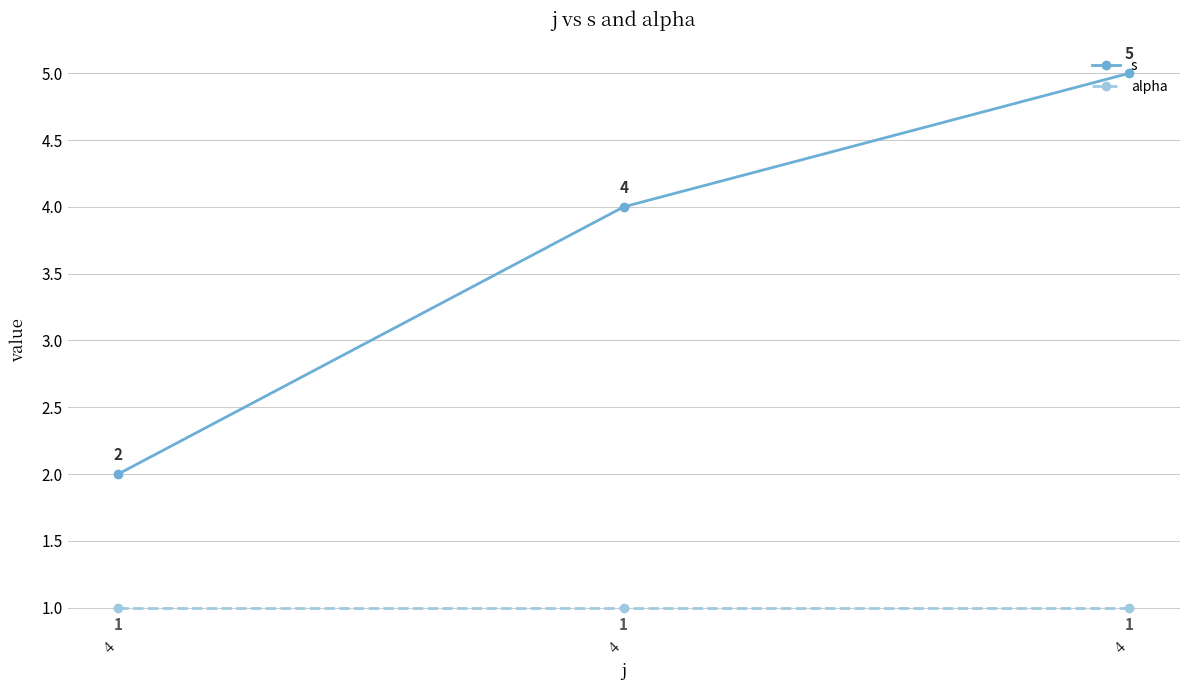

Between 4 and 4, which series saw the biggest shift?

s